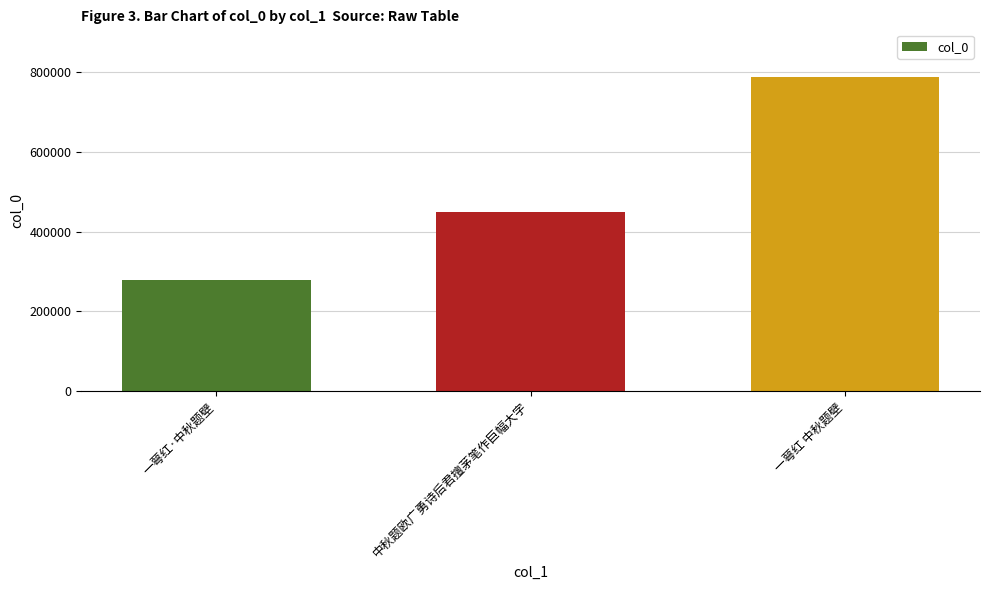

Reading left to right, list all the values displayed in this chart.

277849	448791	788848